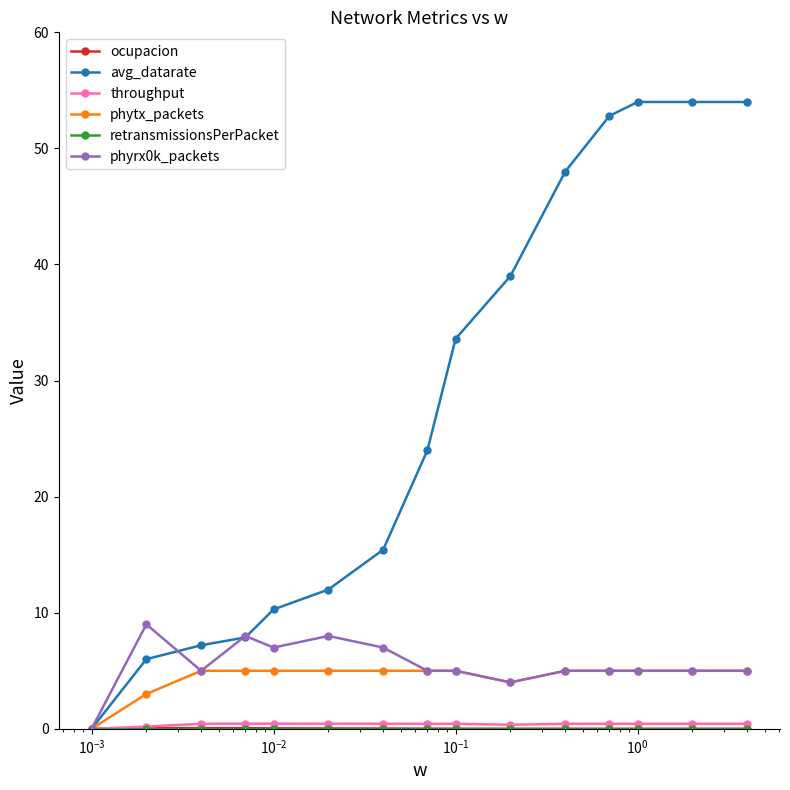

At how many categories does at least one series exceed 52?

4